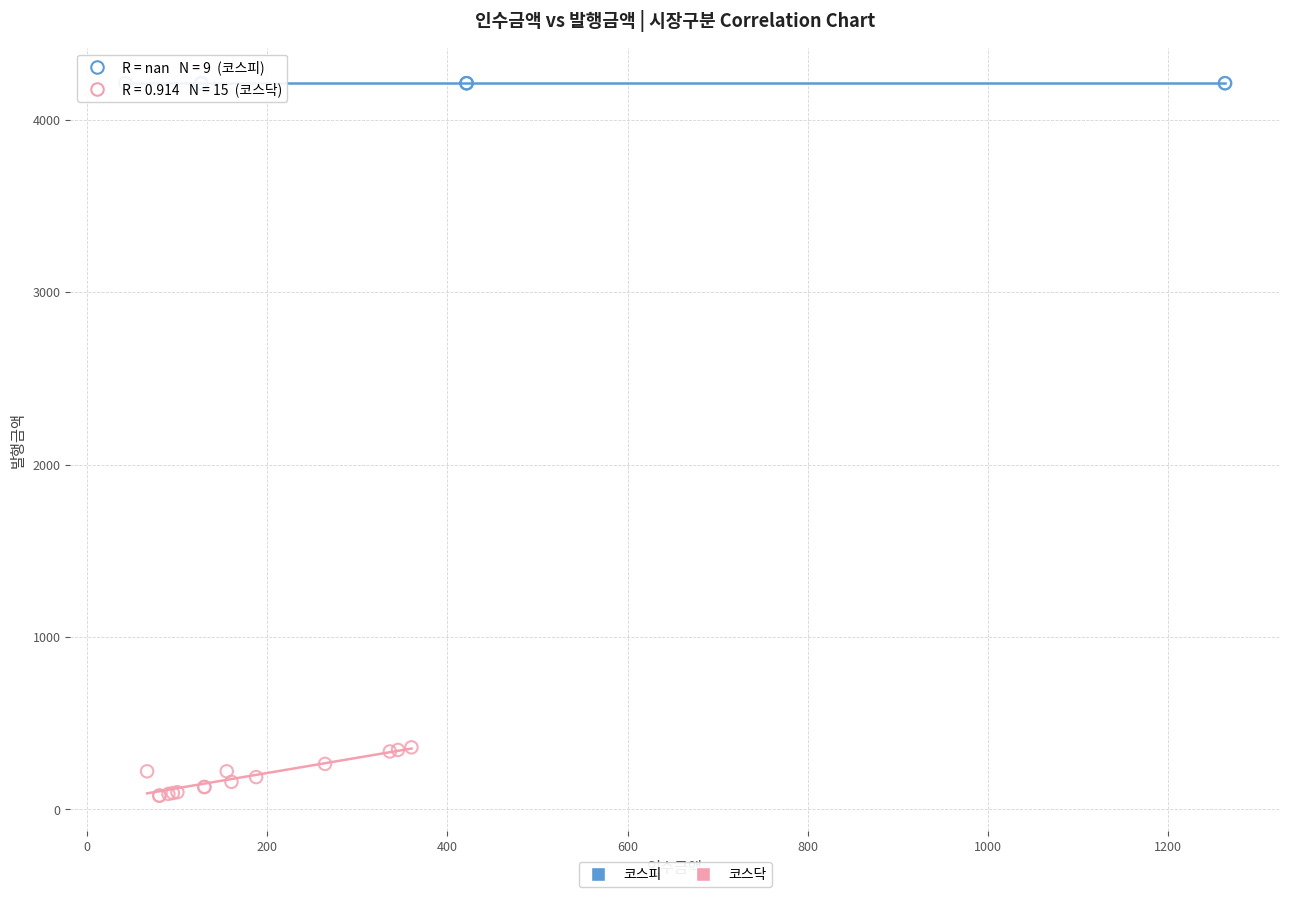

Which series reaches the minimum Y coordinate?

코스닥